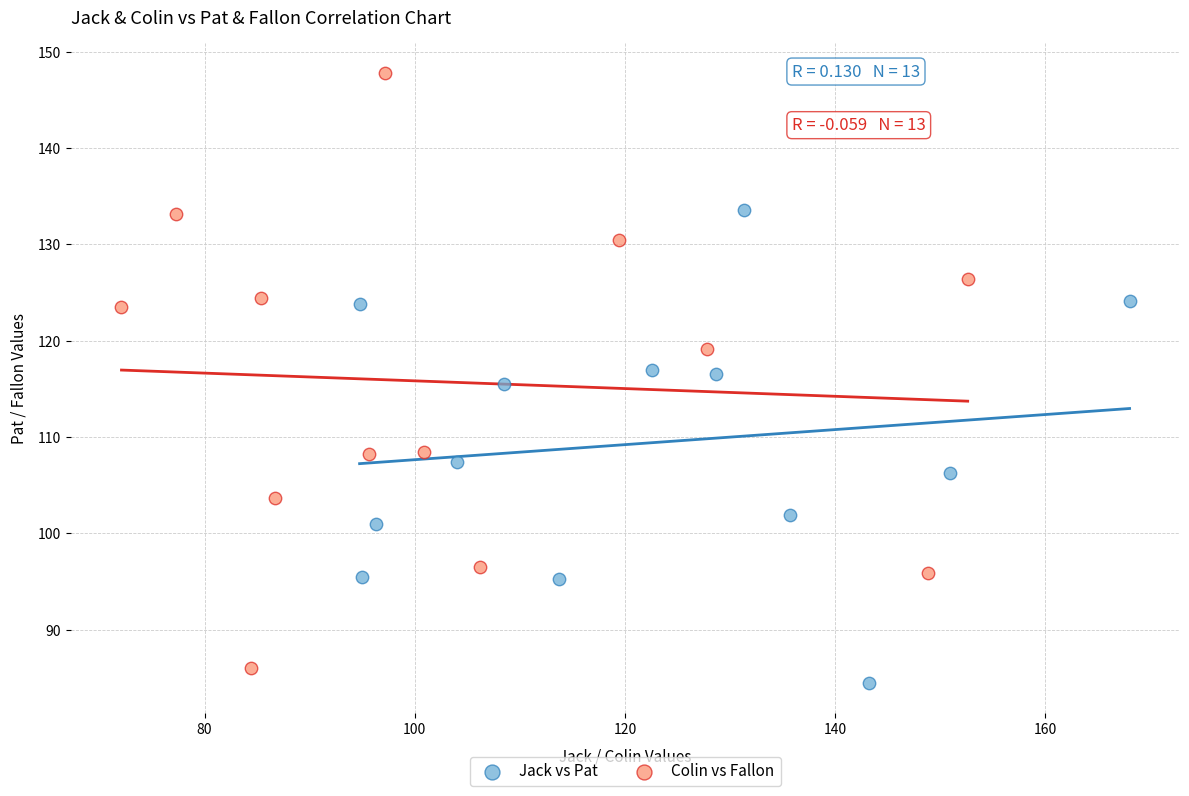

Which series reaches the maximum Y coordinate?

Colin vs Fallon